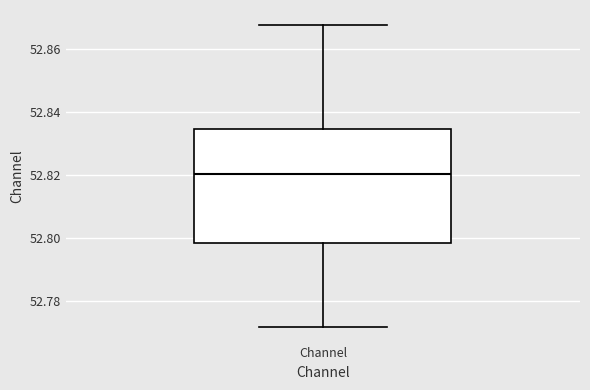

Transcribe this box plot: give where the median line is, the range the box spans, and where the two whiskers end, as read against the y-axis. The values are not printed on the chart, so give them approximately, as read against the axis.

median 52.820, box 52.798 to 52.834, whiskers 52.772 to 52.868